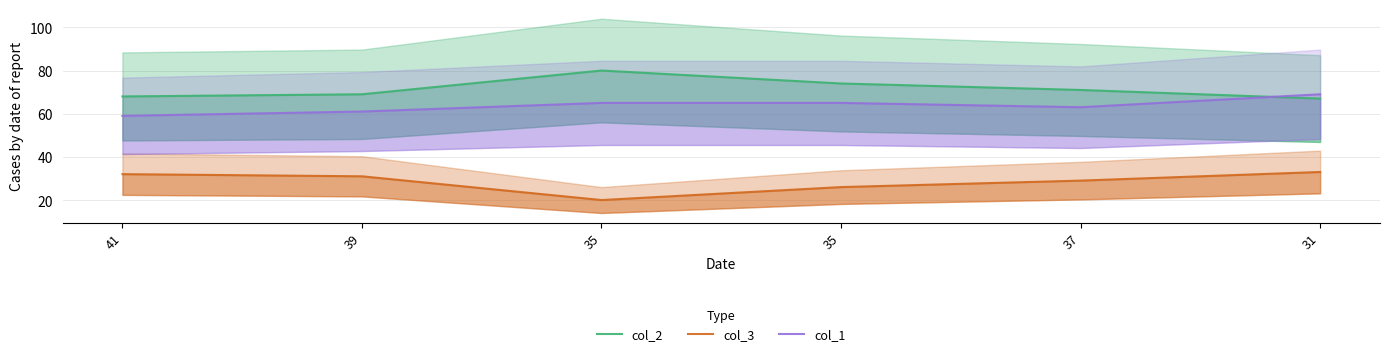

How many lines are shown in the chart?

3